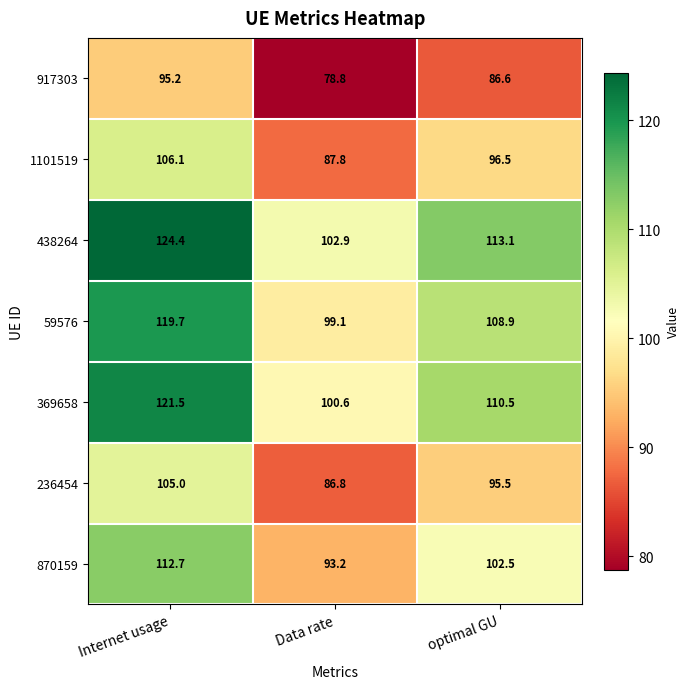

What is the approximate value of 236454 at Internet usage?

105.0